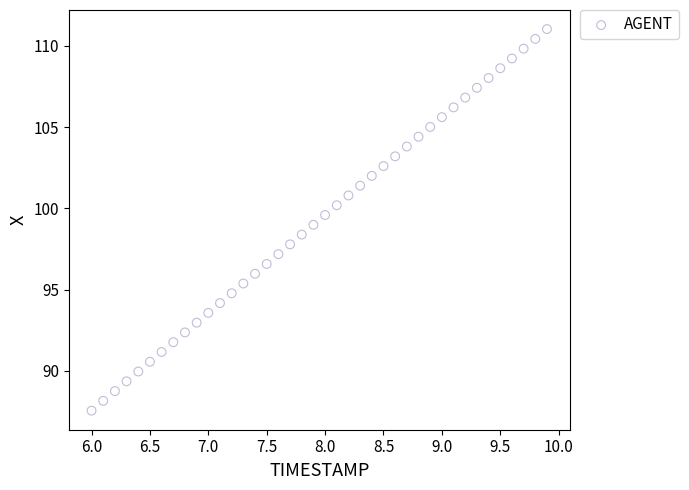

What is the range of X values (max minus min)?

3.9